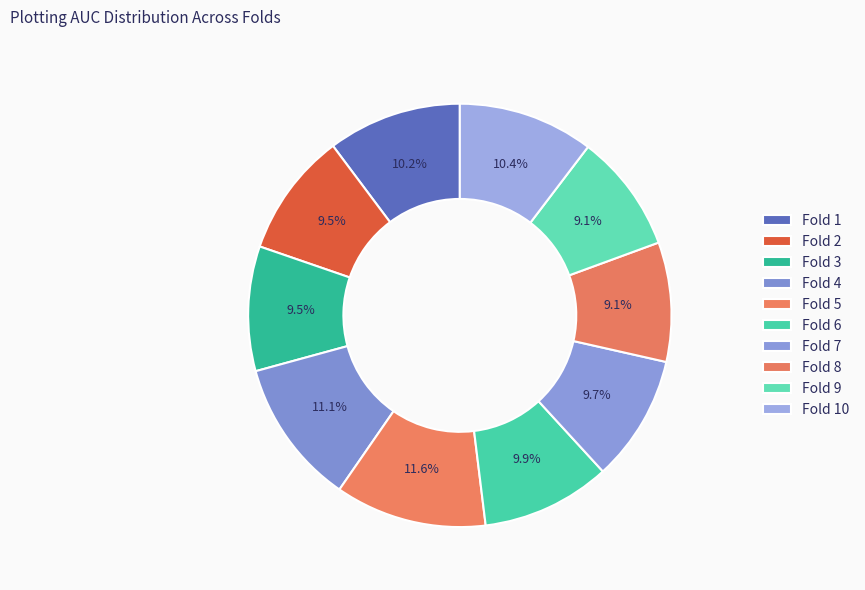

How many slices are in this pie chart?

10